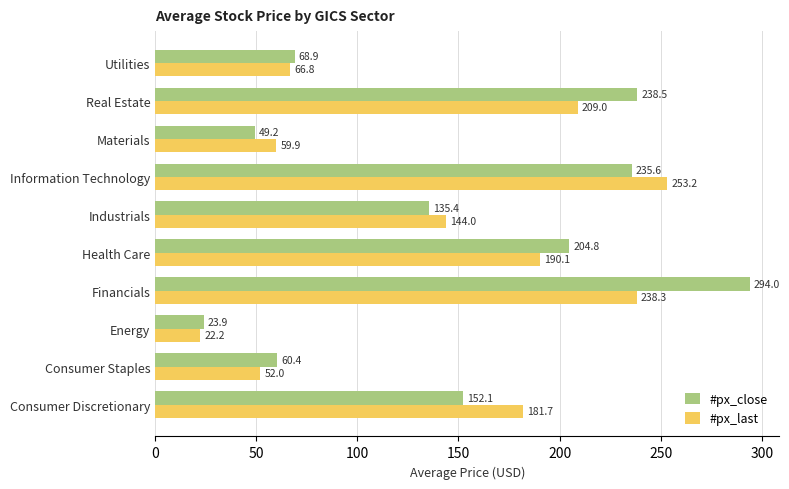

Which series has the widest spread of values?

#px_close